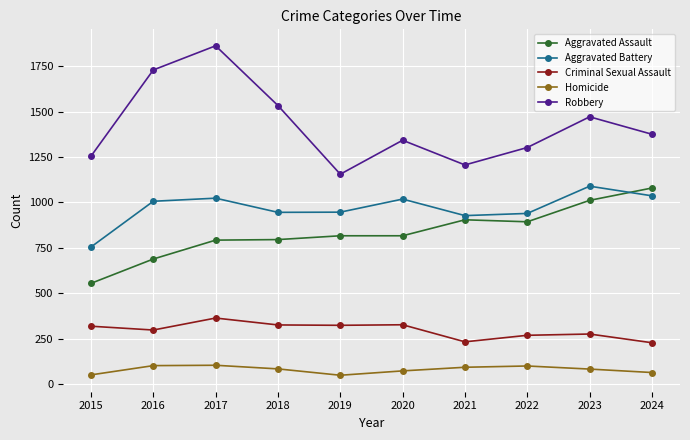

True or false: Aggravated Assault has a value of 904 at 2021.

True